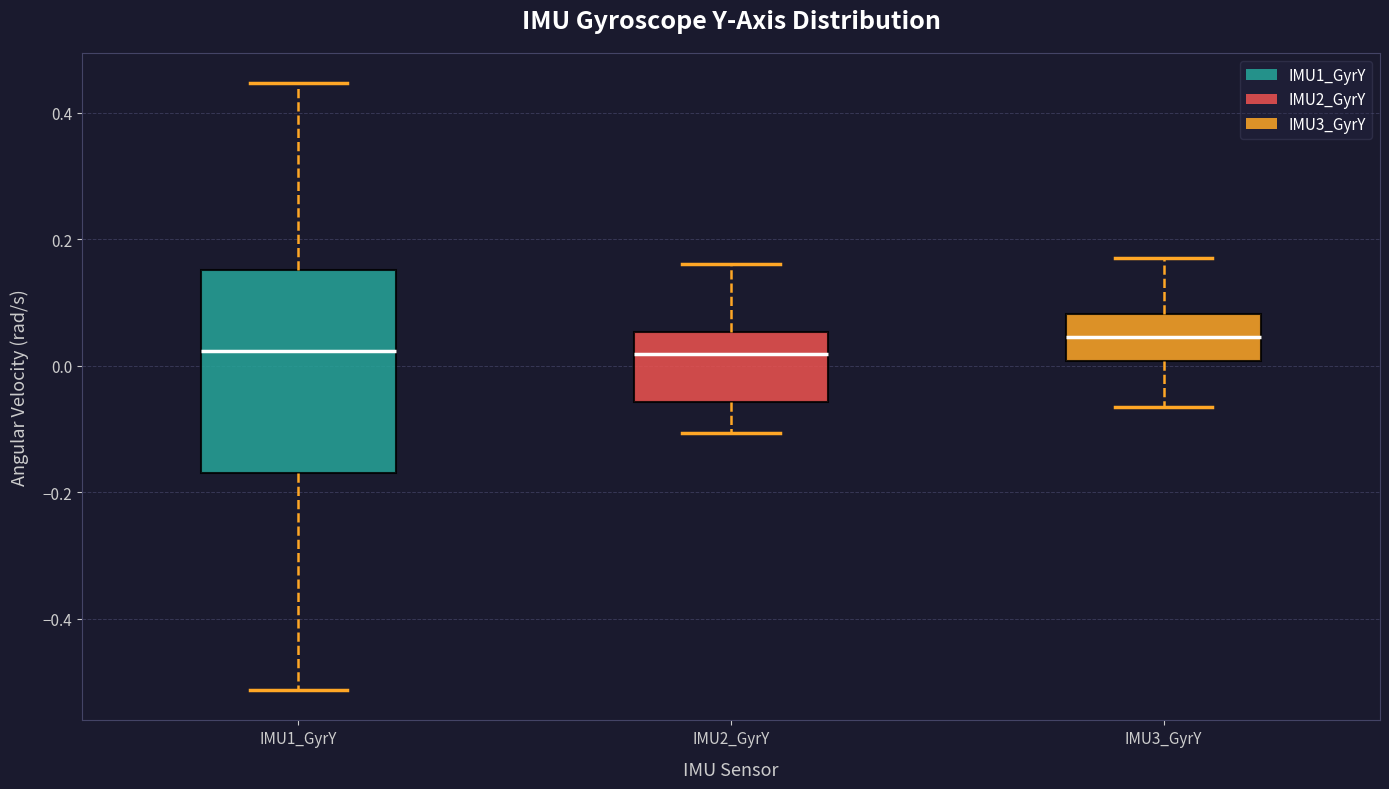

Reading left to right, transcribe this box plot: for each box, give where its median line is, the range the box spans, and where its two whiskers end, as read against the y-axis. The values are not printed on the chart, so give them approximately, as read against the axis.

IMU1_GyrY: median 0.02, box -0.16 to 0.16, whiskers -0.52 to 0.44
IMU2_GyrY: median 0.02, box -0.06 to 0.06, whiskers -0.10 to 0.16
IMU3_GyrY: median 0.04, box 0.00 to 0.08, whiskers -0.06 to 0.18